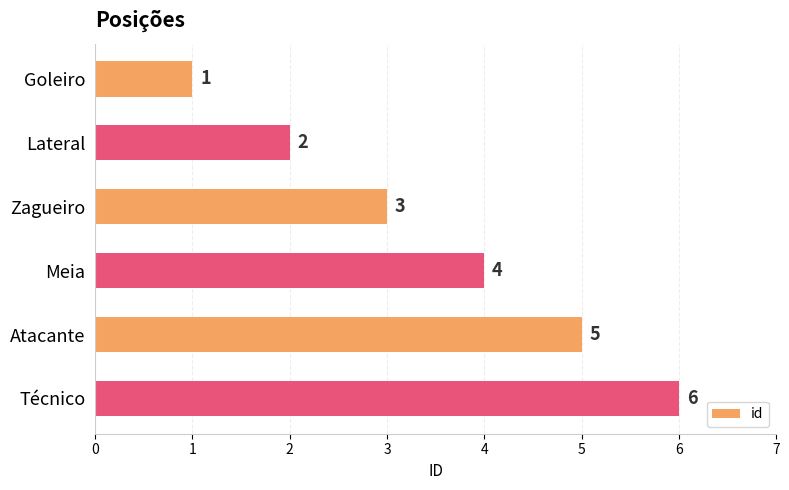

What is the sum of all values?

21